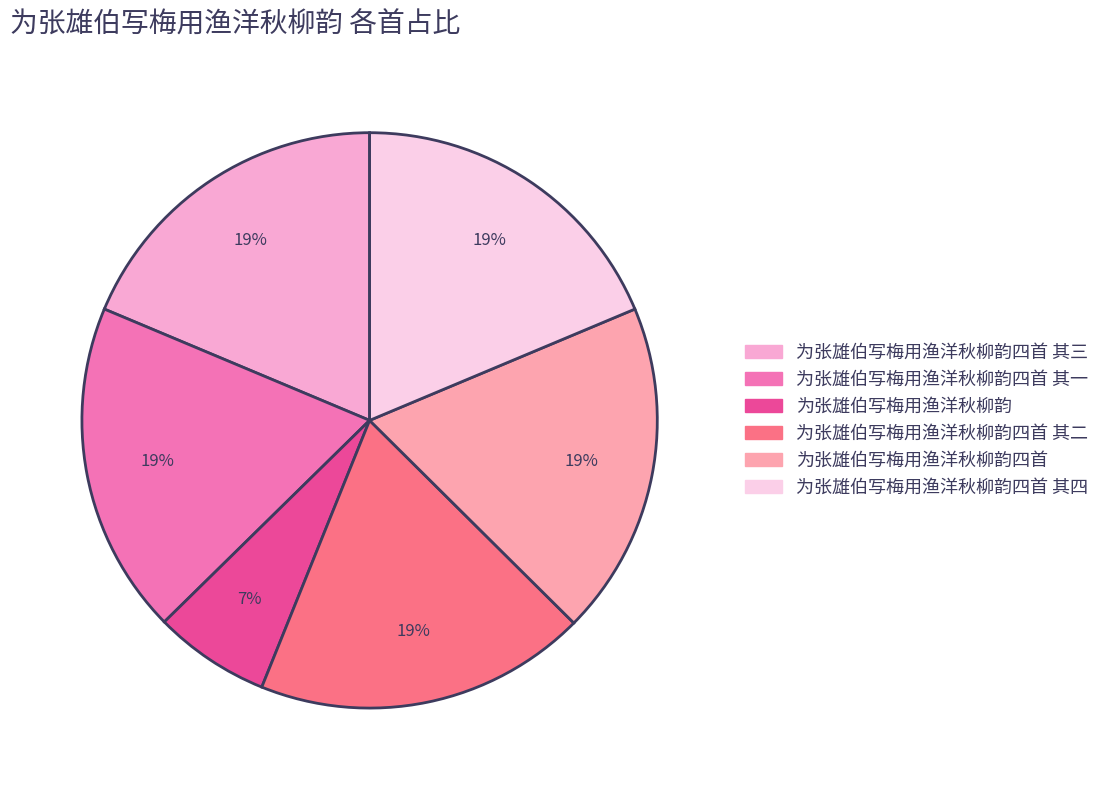

Rank the categories by value from highest to lowest.

为张雄伯写梅用渔洋秋柳韵四首, 为张雄伯写梅用渔洋秋柳韵四首 其四, 为张雄伯写梅用渔洋秋柳韵四首 其三, 为张雄伯写梅用渔洋秋柳韵四首 其二, 为张雄伯写梅用渔洋秋柳韵四首 其一, 为张雄伯写梅用渔洋秋柳韵